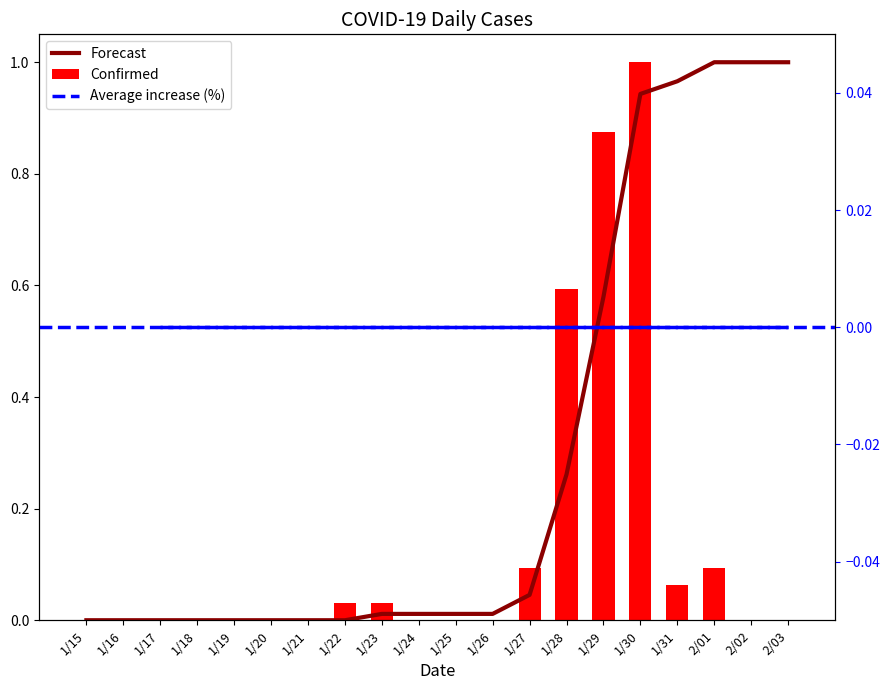

What is the label of the 17th bar from the left?

1/31